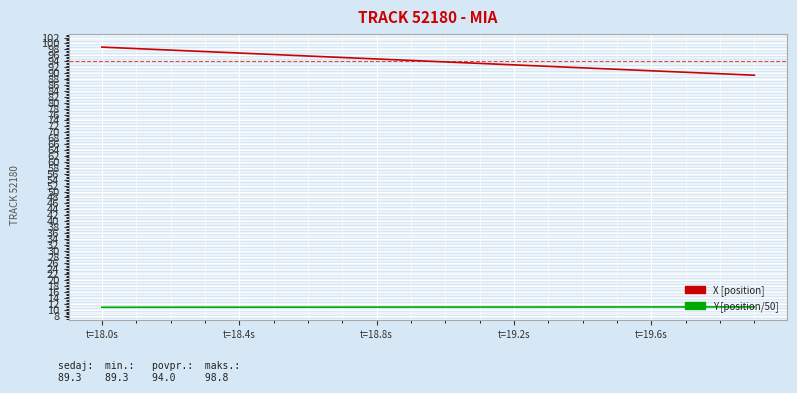

Rank the series by their average value, from highest to lowest.

X [position], Y [position/50]